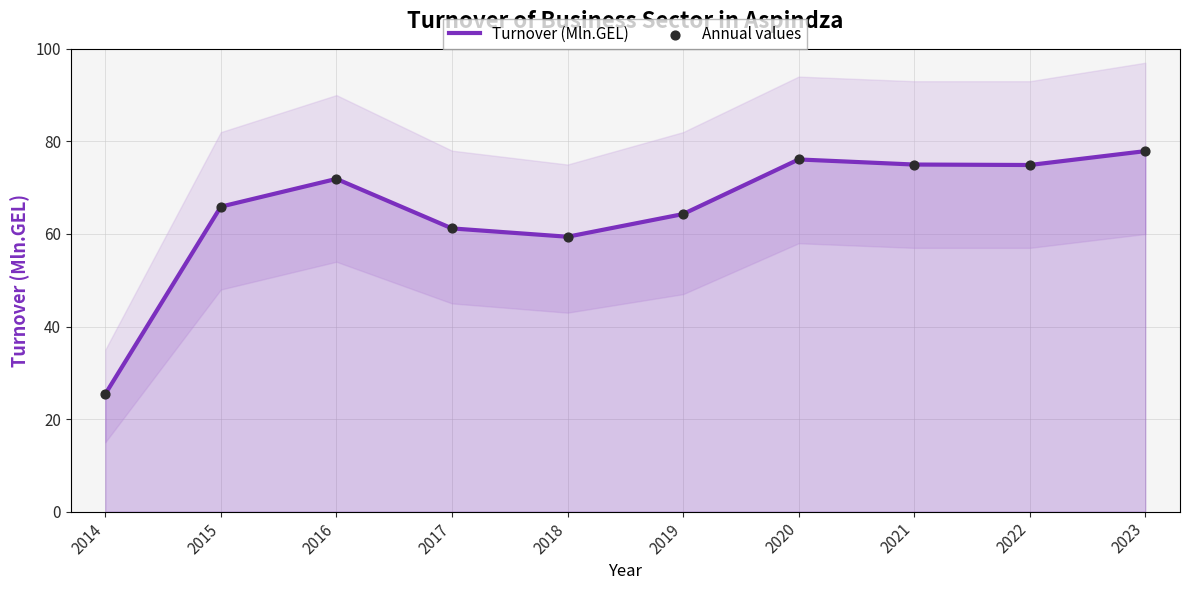

Is the value of Turnover (Mln.GEL) at 2022 greater than the value of Annual values at 2018?

Yes